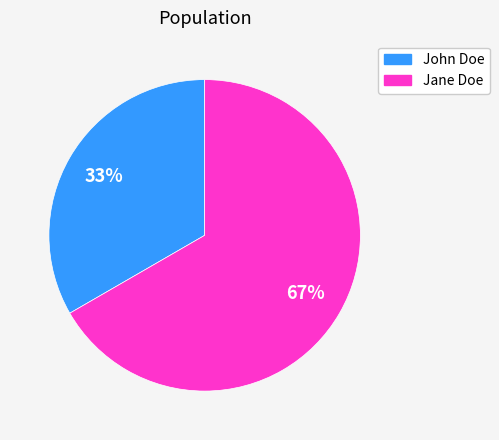

To the nearest percent, what portion does Jane Doe represent?

67%